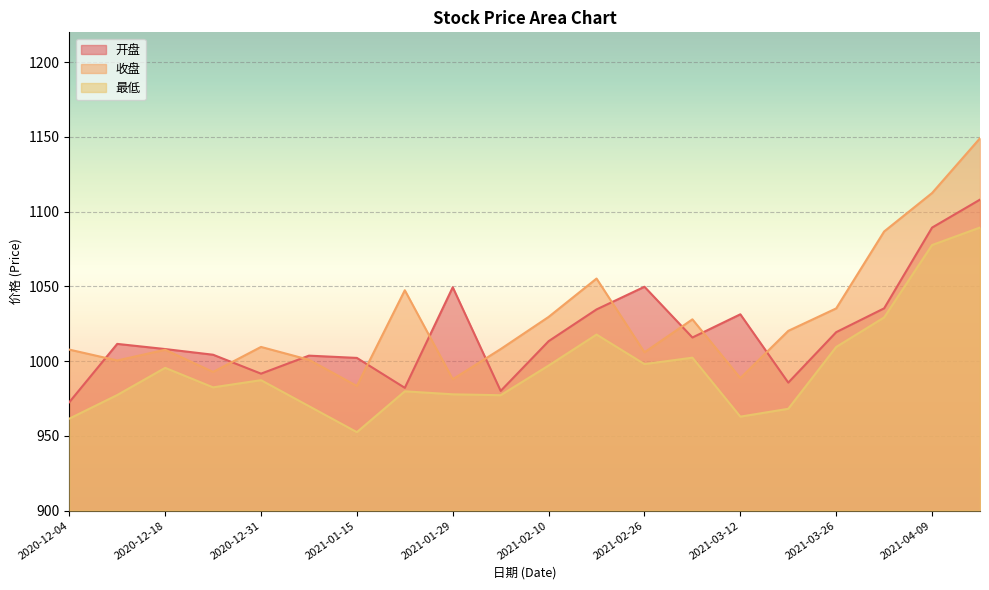

At which category is the sum across all series the highest?

2021-04-16